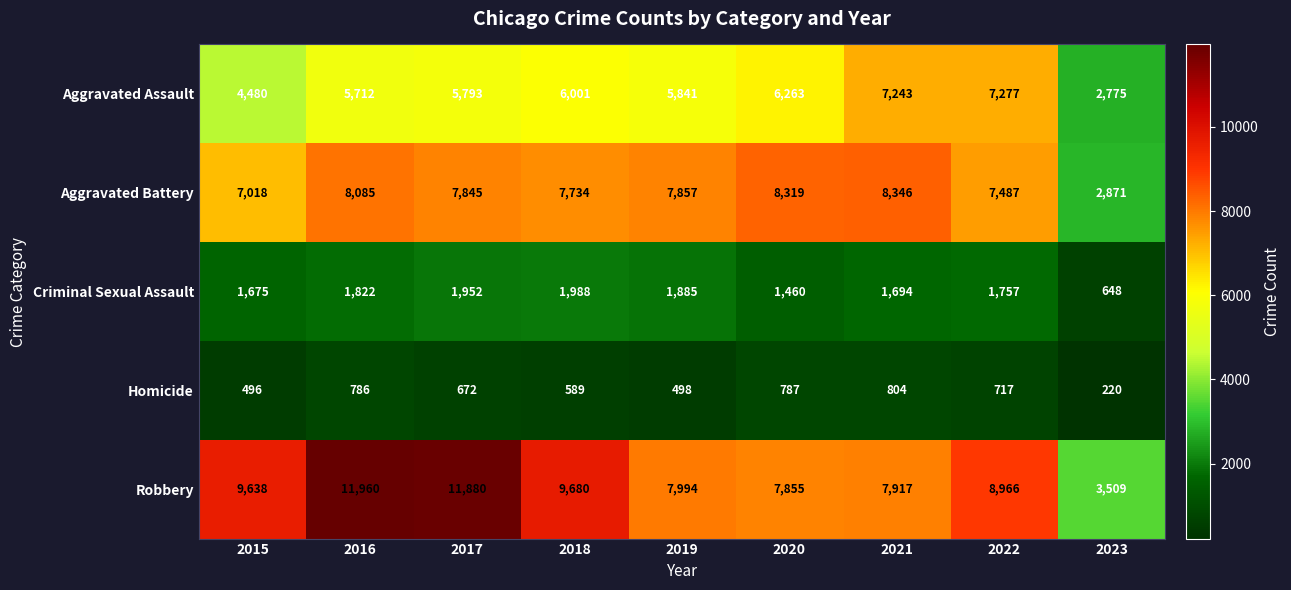

Rank the categories by Robbery value from highest to lowest.

2016, 2017, 2018, 2015, 2022, 2019, 2021, 2020, 2023